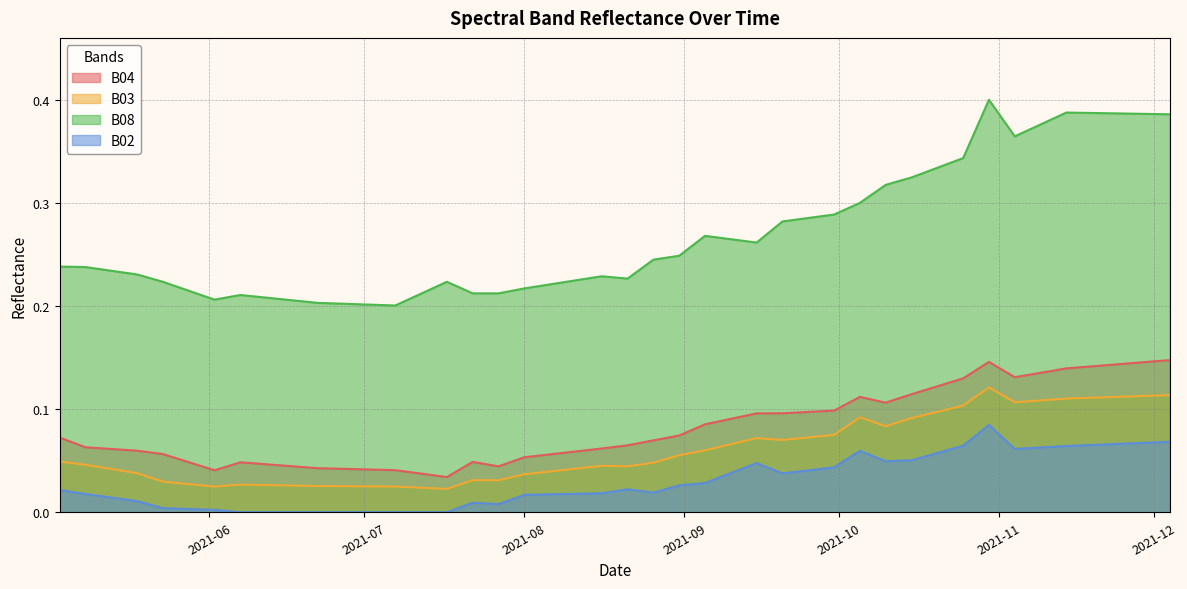

Rank the series by their maximum value, from lowest to highest.

B02, B03, B04, B08